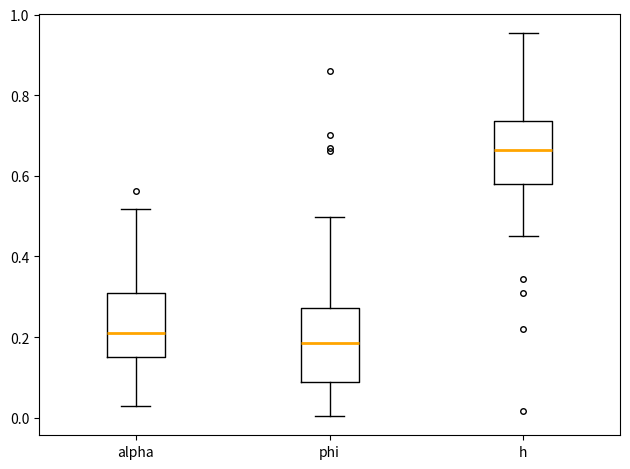

Which box's median line is the highest?

h